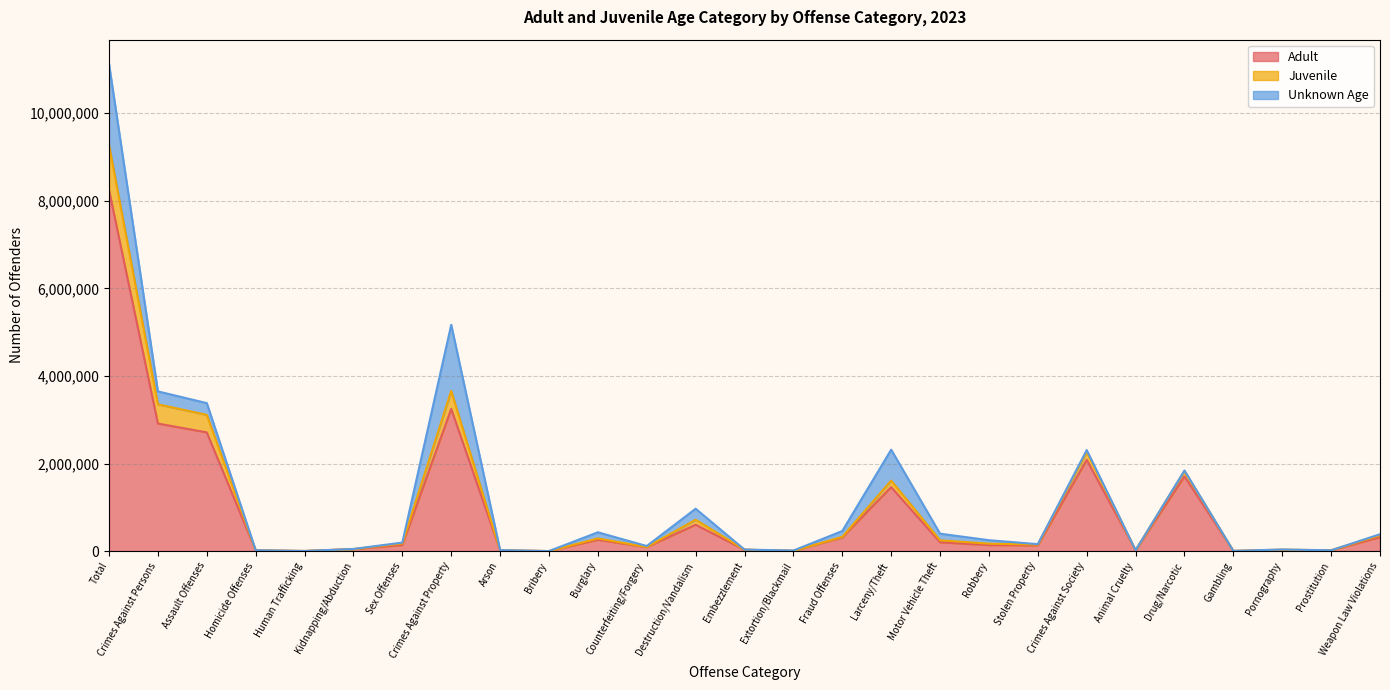

The value of Adult at Assault Offenses is 946910. True or false?

False